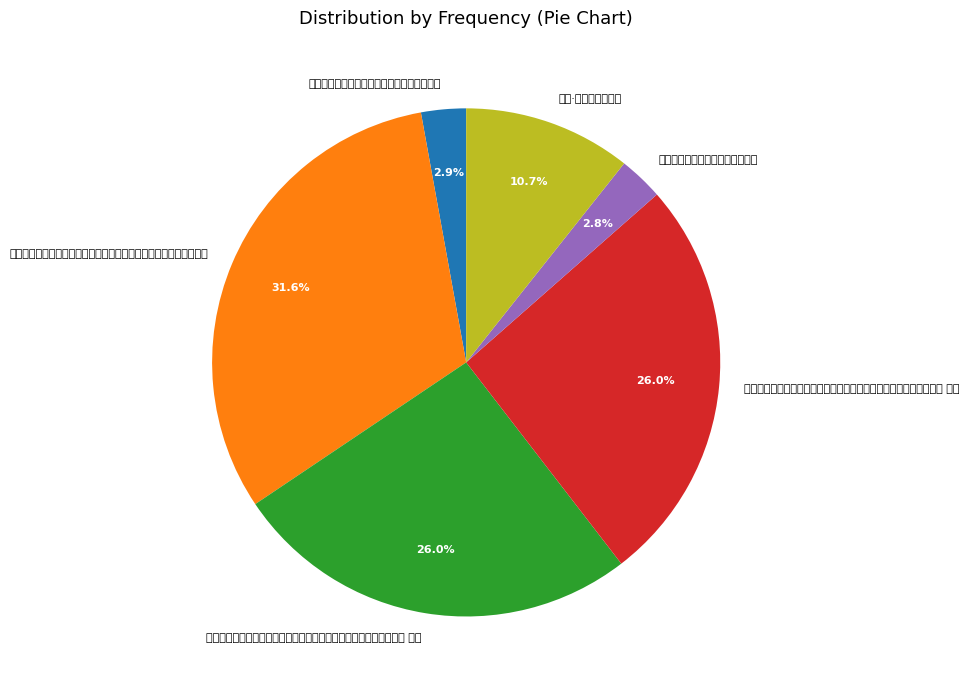

Combined, do 与舒教授、张山人、参寥师同游戏马台，书西轩壁，兼简颜长道二首 and 与舒教授、张山人、参寥师同游戏马台，书西轩壁，兼简颜长道二首 其一 account for over 50%?

Yes